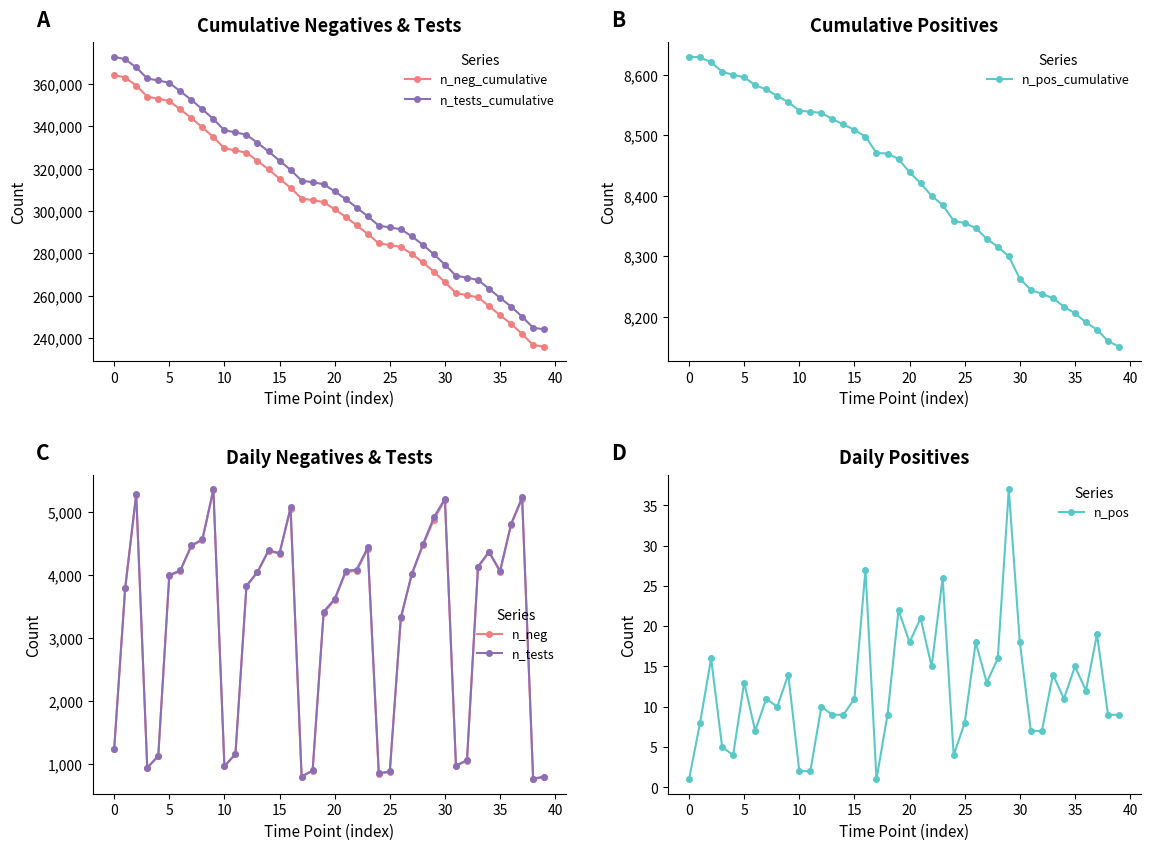

What are all the series names shown in the legend?

n_neg_cumulative, n_tests_cumulative, n_pos_cumulative, n_neg, n_tests, n_pos